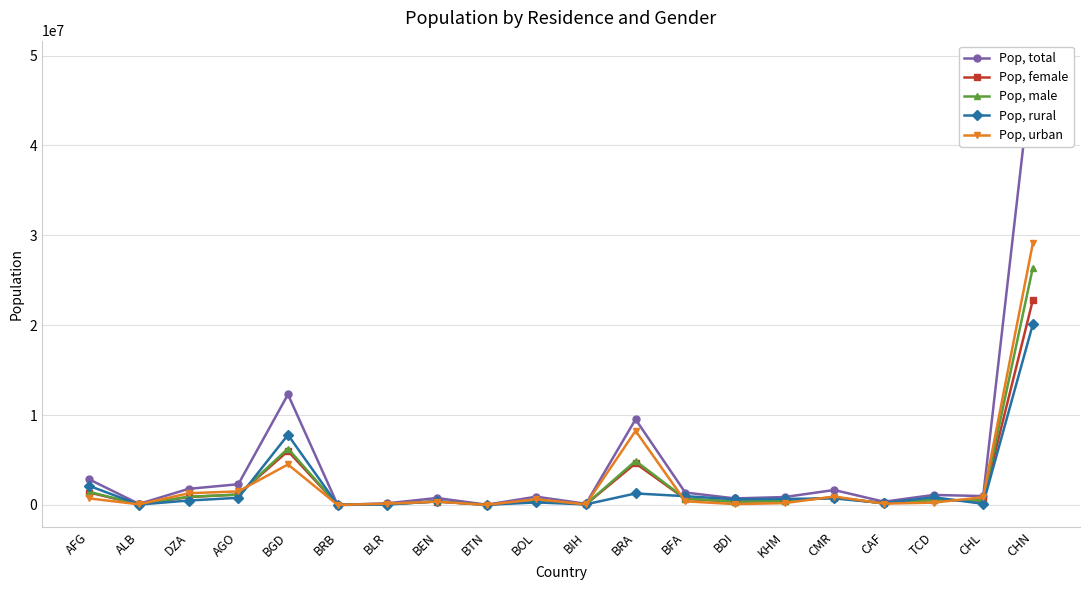

What is the total value across all series at DZA?

5378532